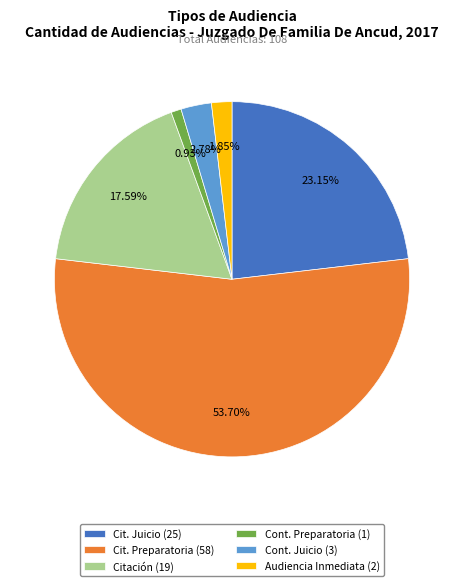

Which category has the biggest portion of the pie?

Cit. Preparatoria (58)